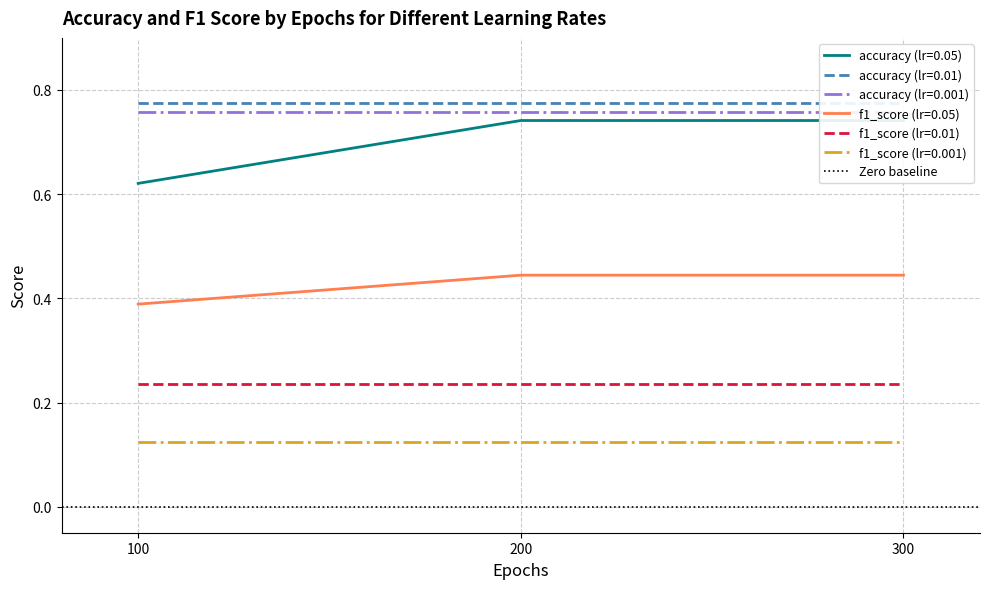

What is the greatest value displayed?

0.8